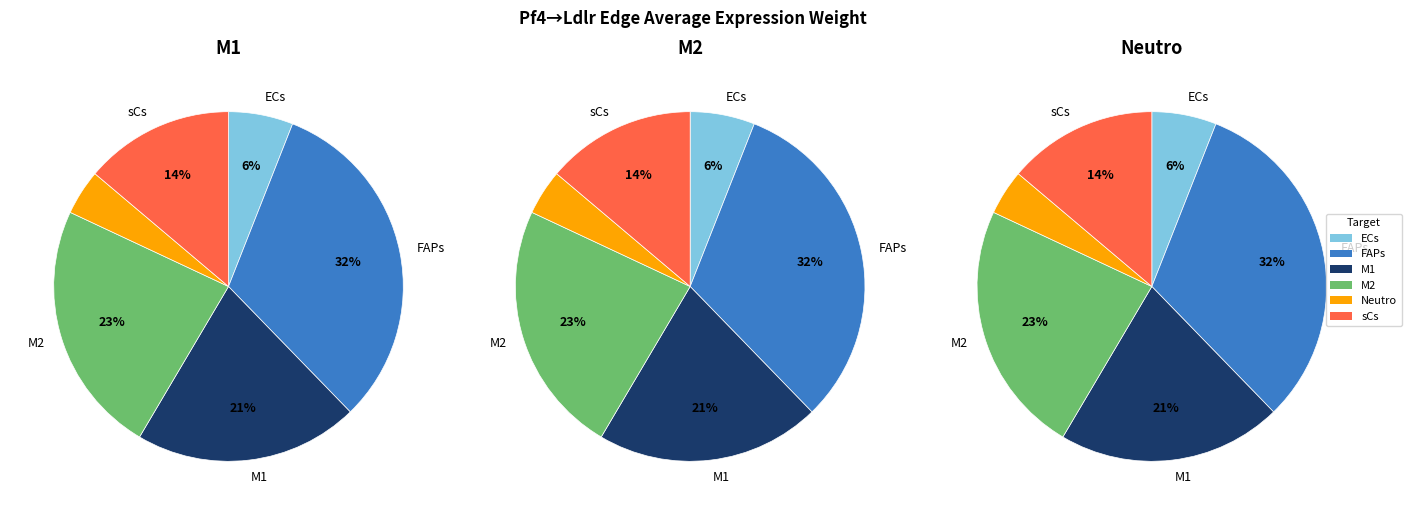

To the nearest percent, what portion does M2 represent?

23%